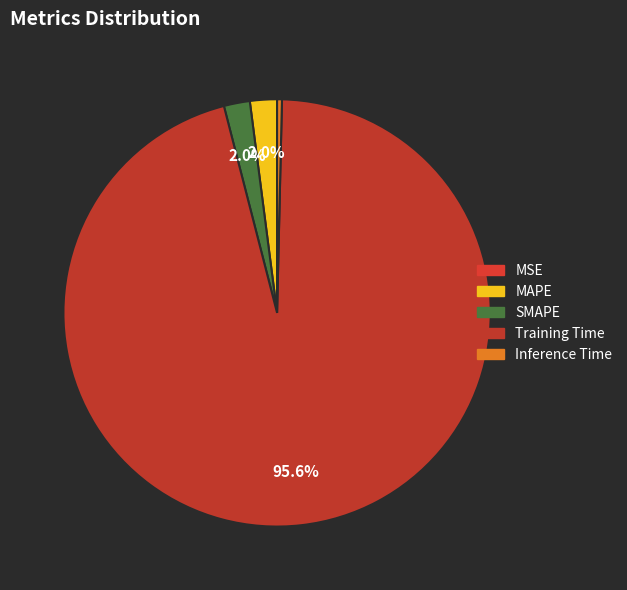

What percentage is the SMAPE slice, to the nearest percent?

2%